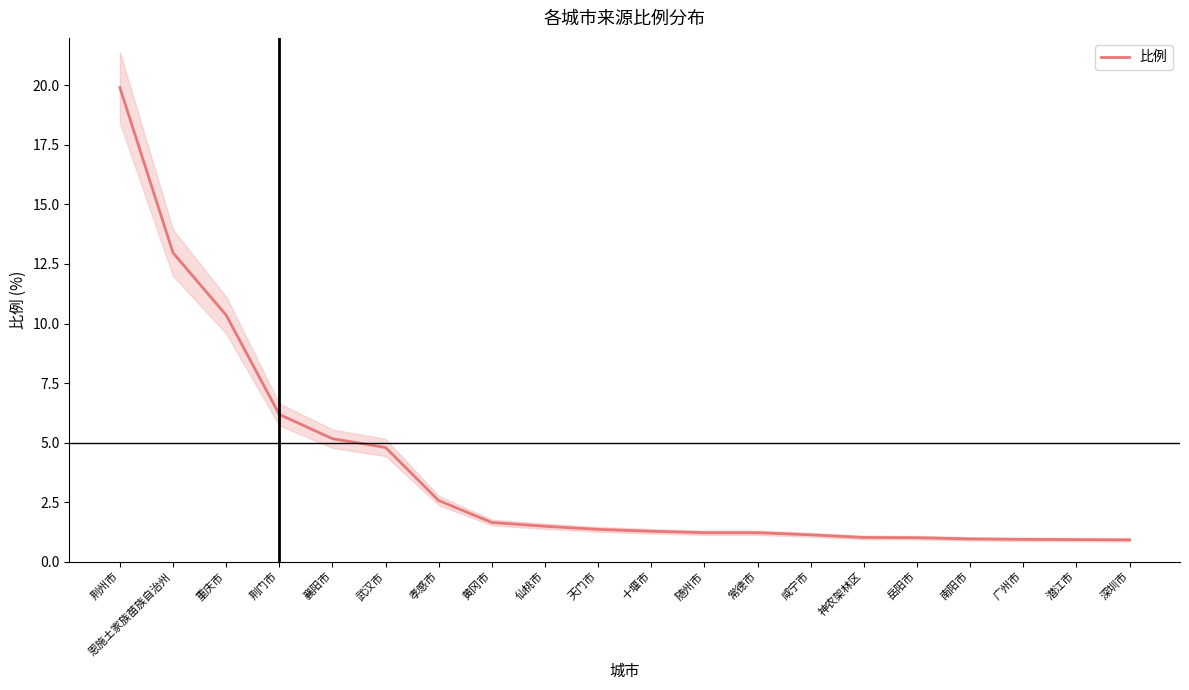

The value at 深圳市 is 1.6. True or false?

False